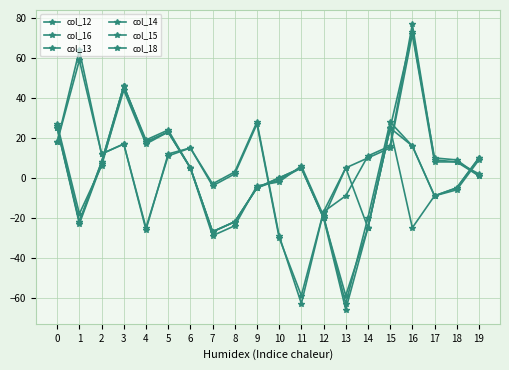

How many intersections are there between col_16 and col_15?

8